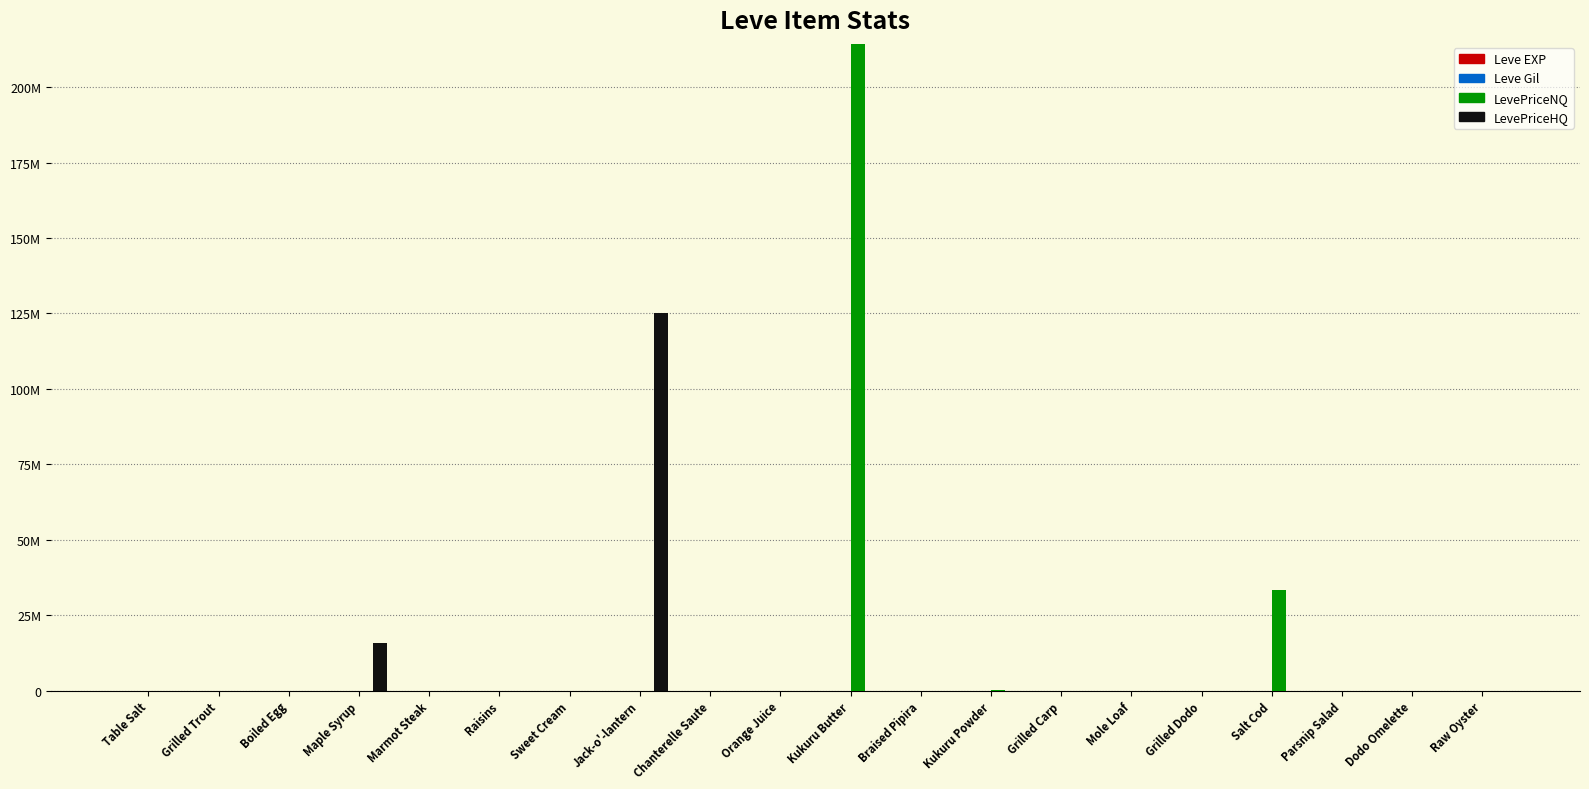

Are the bars grouped side by side (vs. stacked)?

Yes